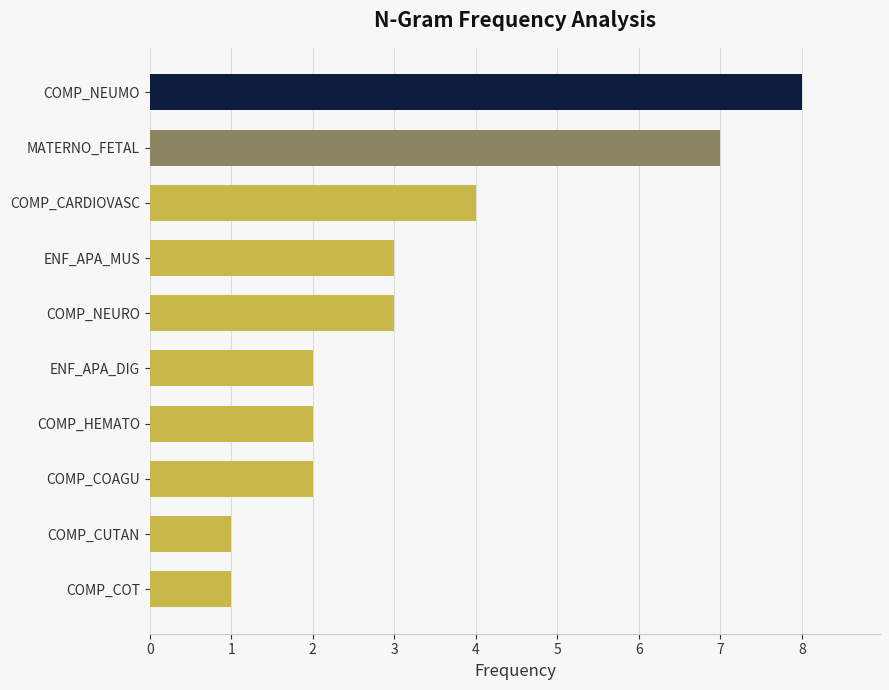

What is the maximum value shown in the chart?

8